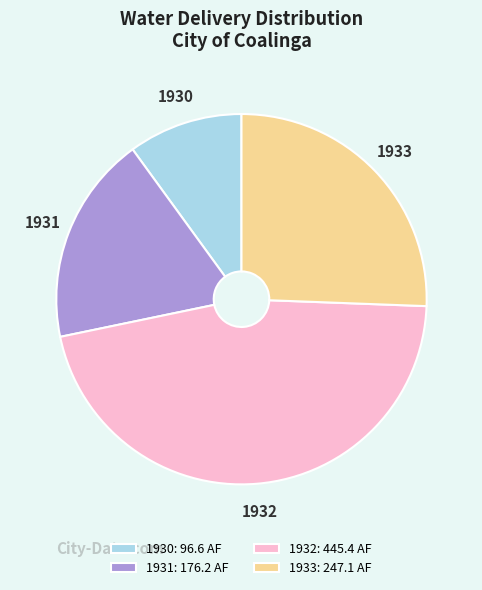

Do 1930: 96.6 AF and 1932: 445.4 AF together represent more than half of the pie?

Yes